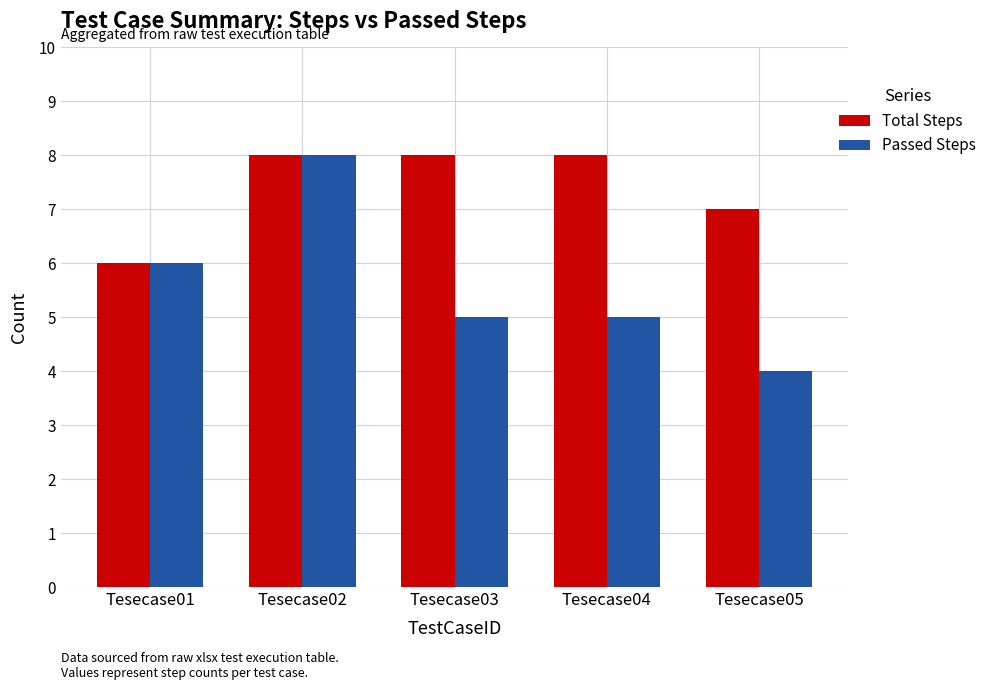

Which series has the largest total across all categories?

Total Steps